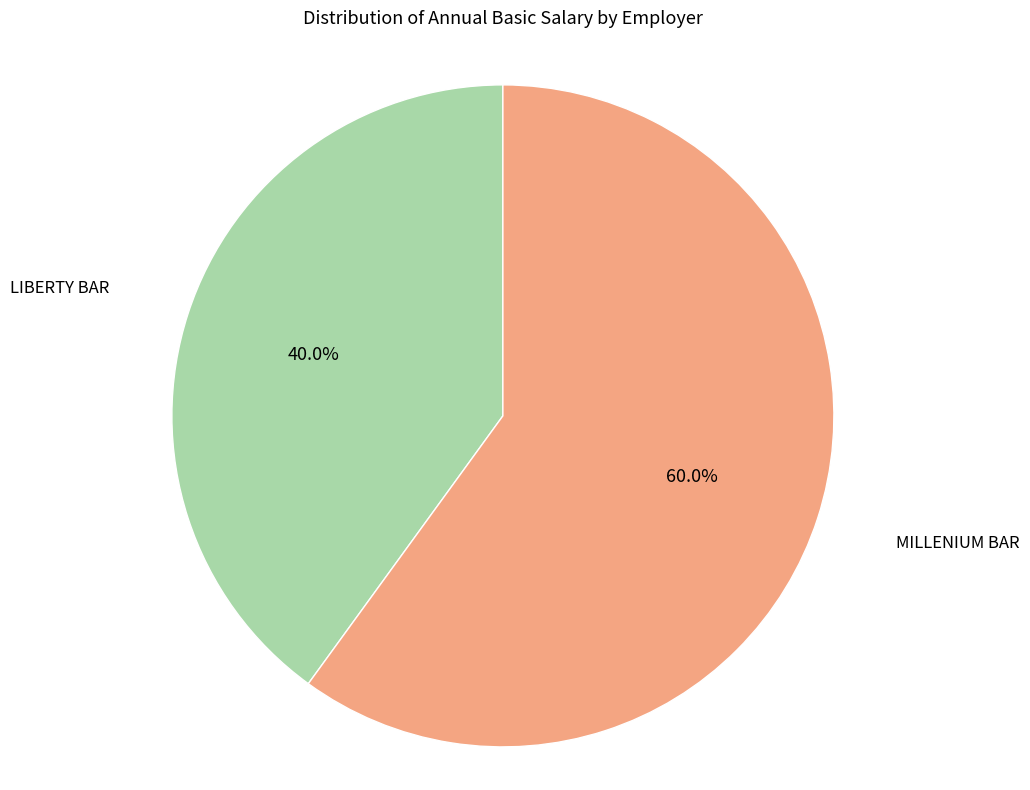

Is there a majority slice in this chart?

Yes